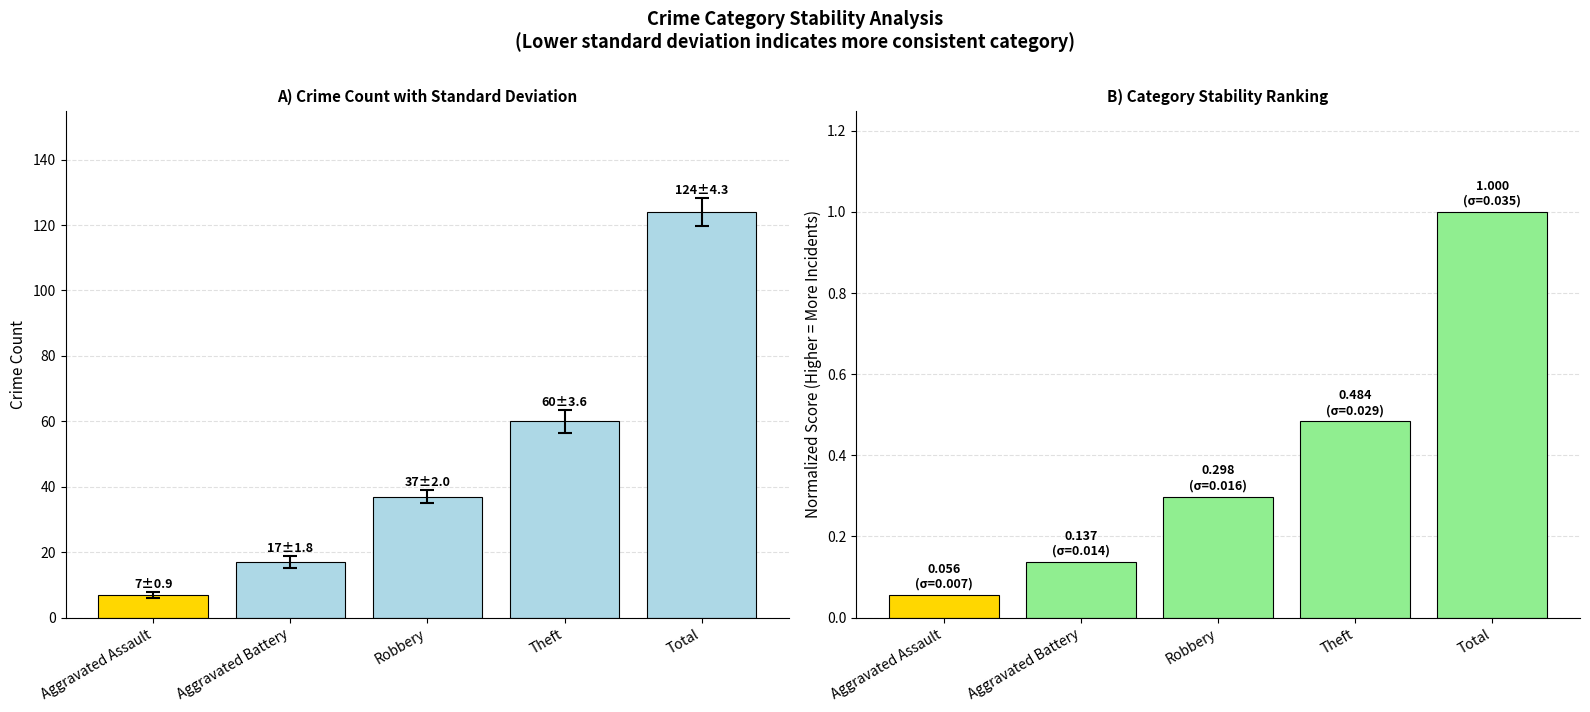

The Normalized Score series shows 0.1 at Aggravated Assault. True or false?

True